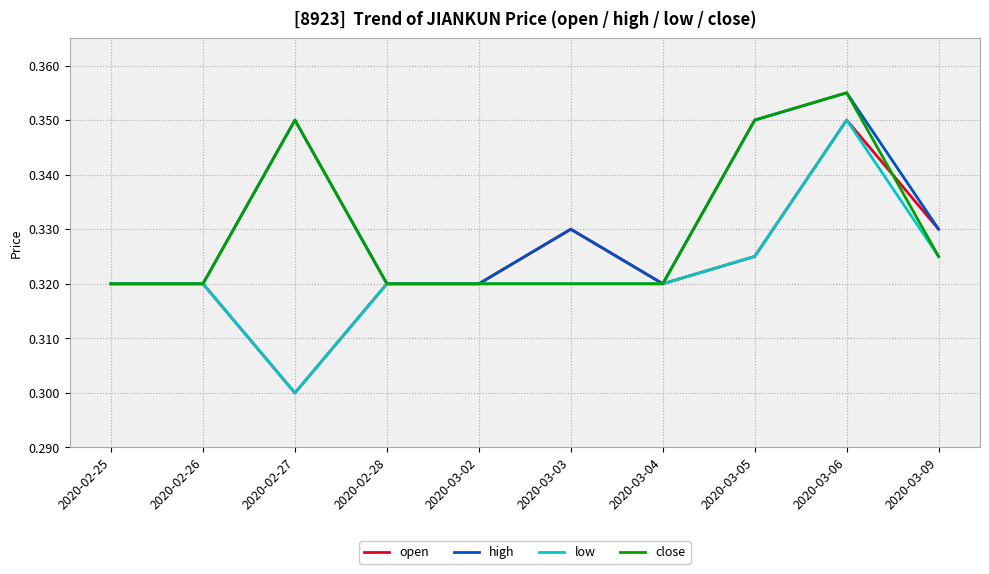

What position from the right is 2020-02-27?

8